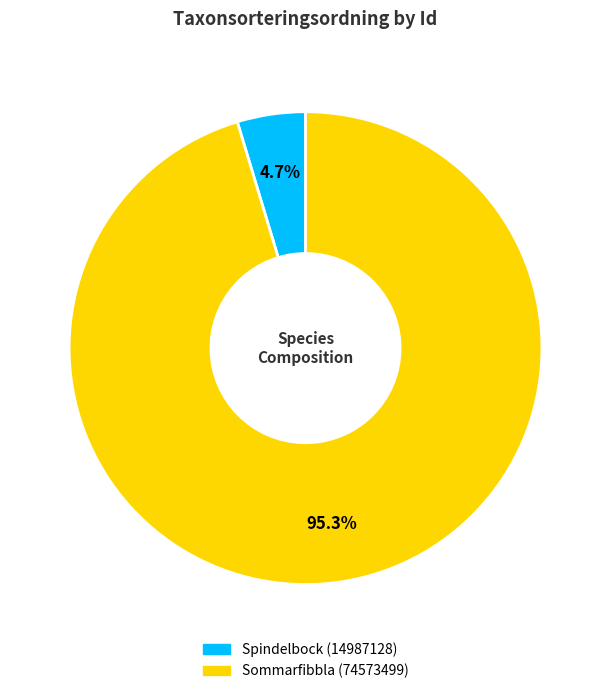

What is the majority slice?

Sommarfibbla (74573499)